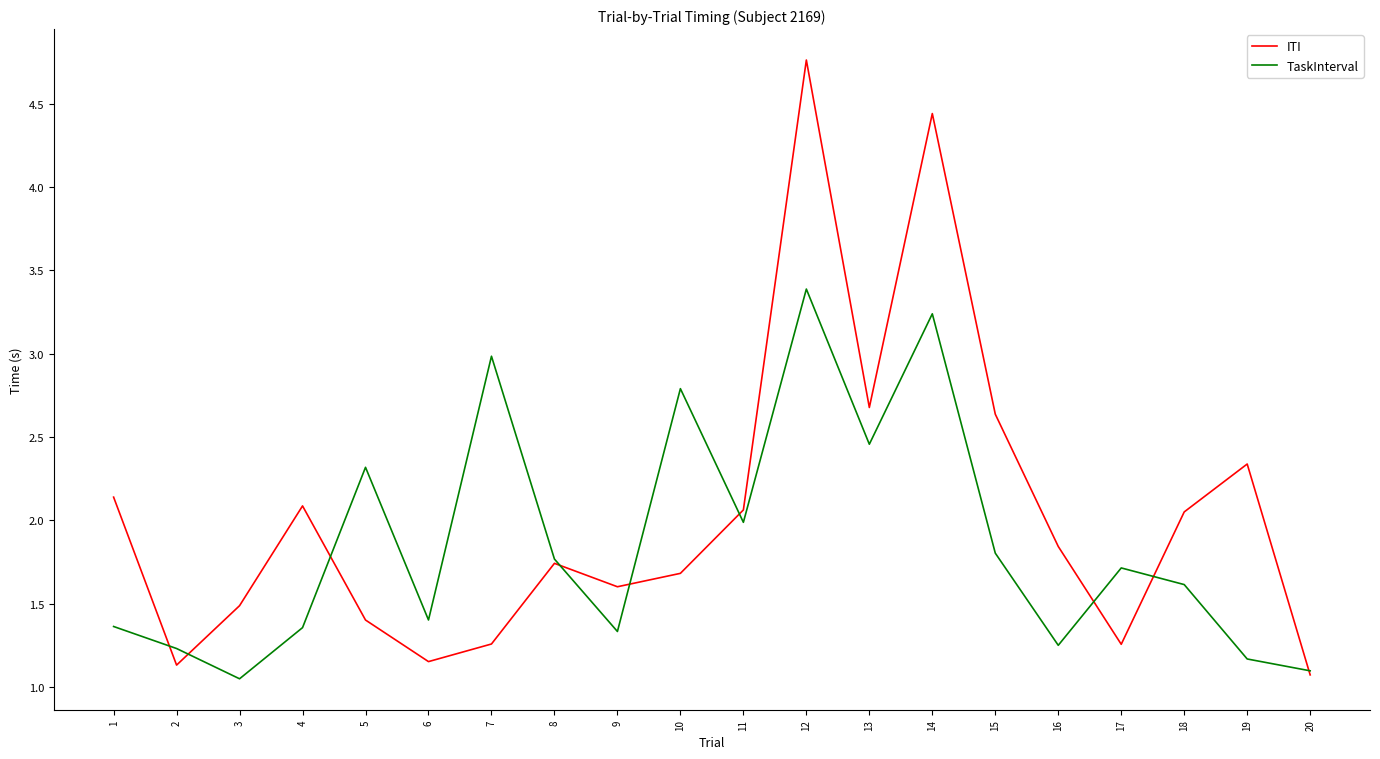

At which category does ITI reach its first local peak?

4